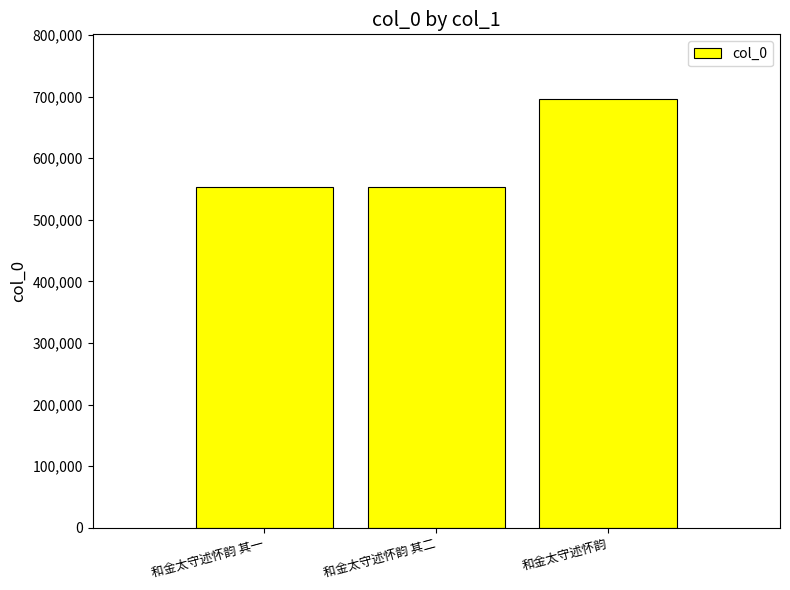

Which label corresponds to the largest value in the chart?

和金太守述怀韵